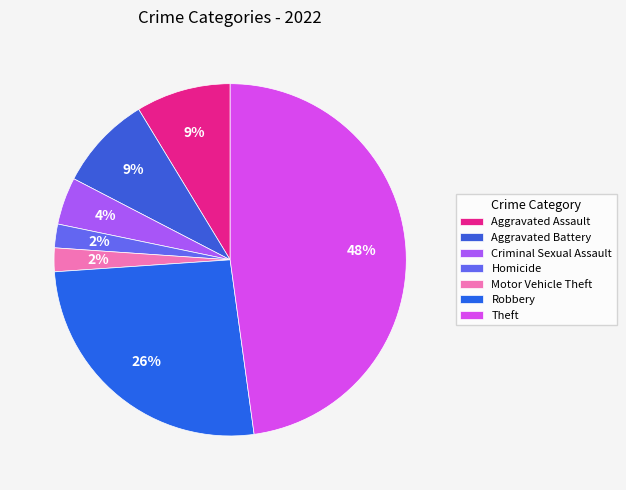

Count the number of slices in the pie.

7